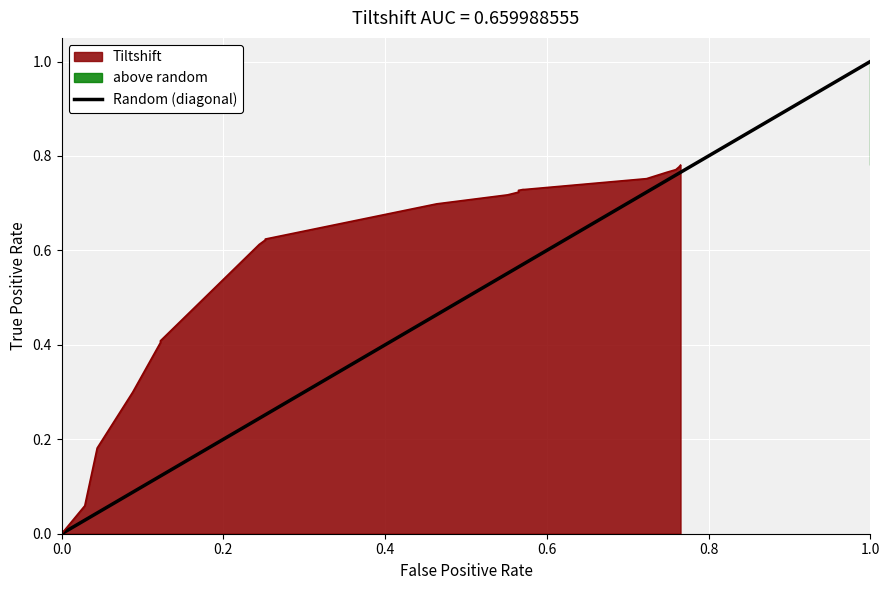

Reading right to left, list all the values displayed in this chart.

1	0